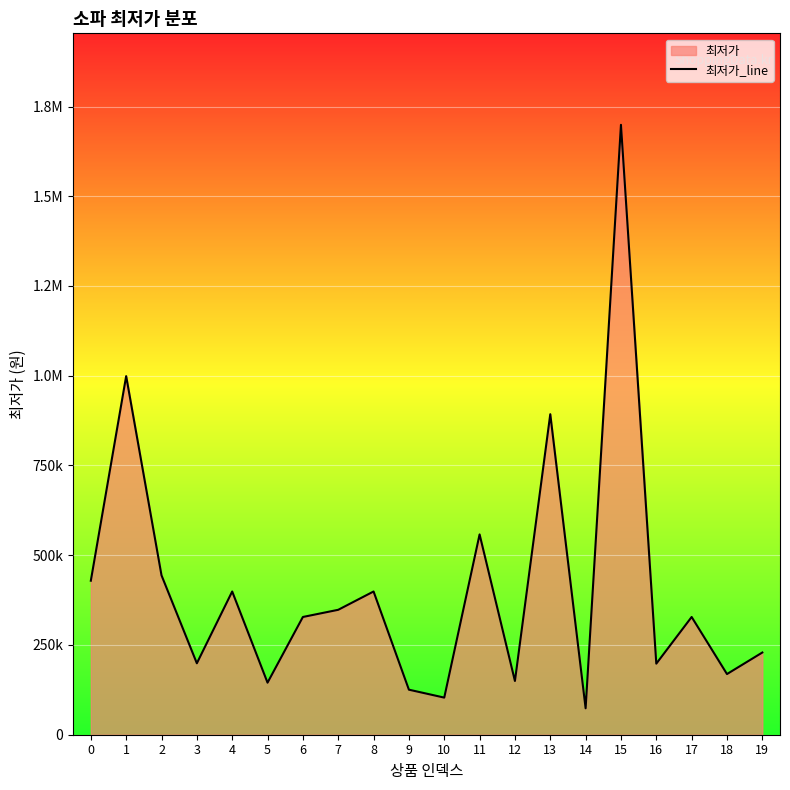

What is the sum of the values at 16 and 7?

546000